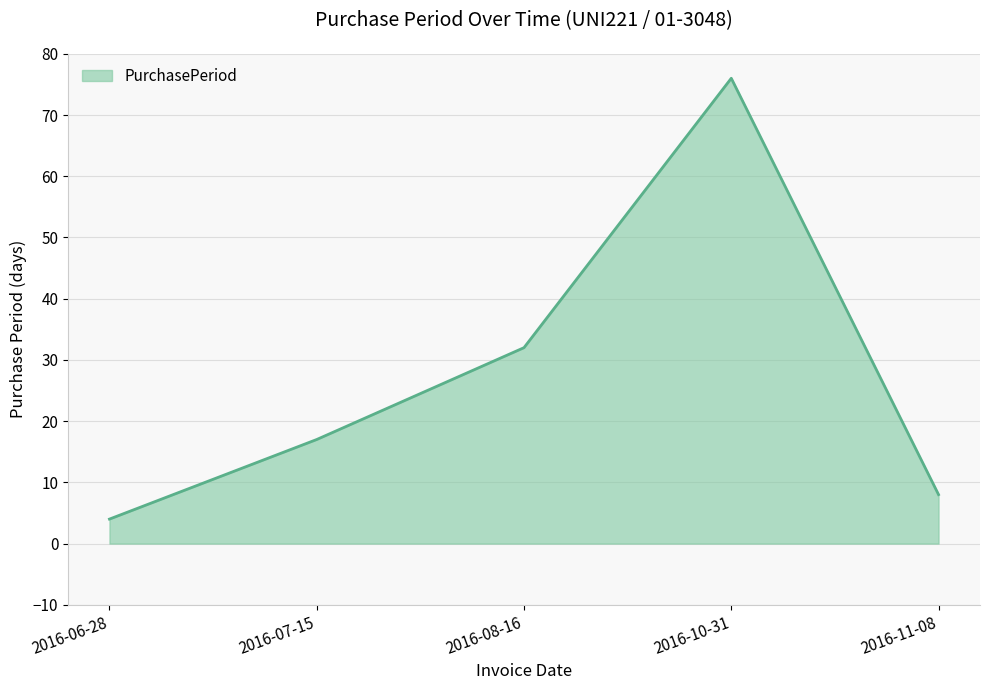

Rank the categories by value from highest to lowest.

2016-10-31, 2016-08-16, 2016-07-15, 2016-11-08, 2016-06-28